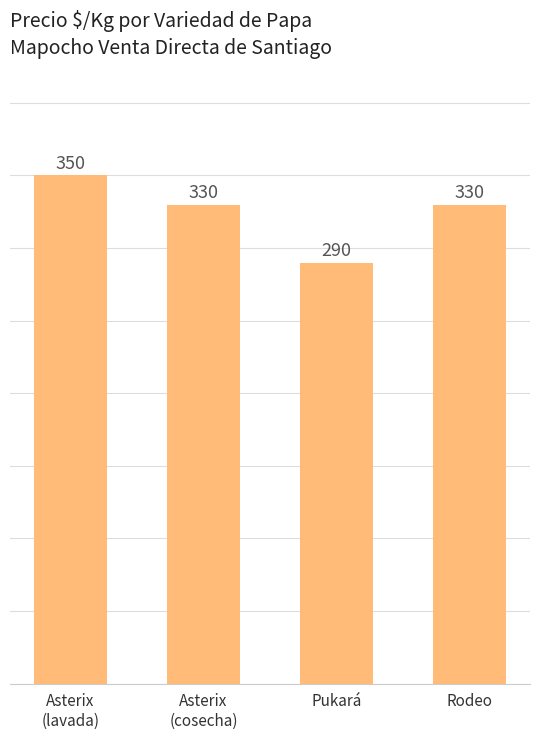

Between Pukará and Rodeo, which is larger?

Rodeo